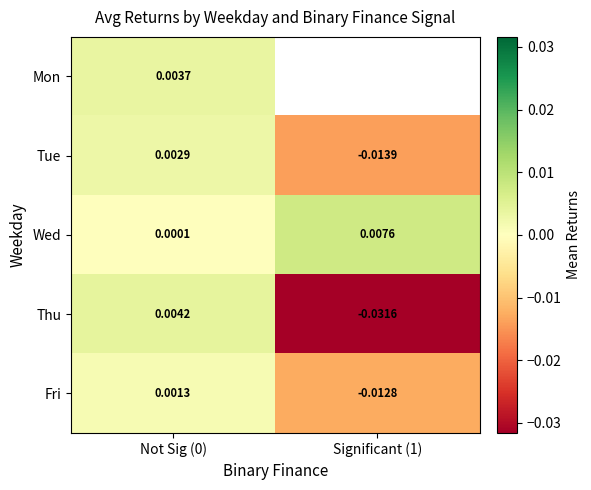

Is the value of Fri at Significant (1) greater than the value of Thu at Significant (1)?

Yes